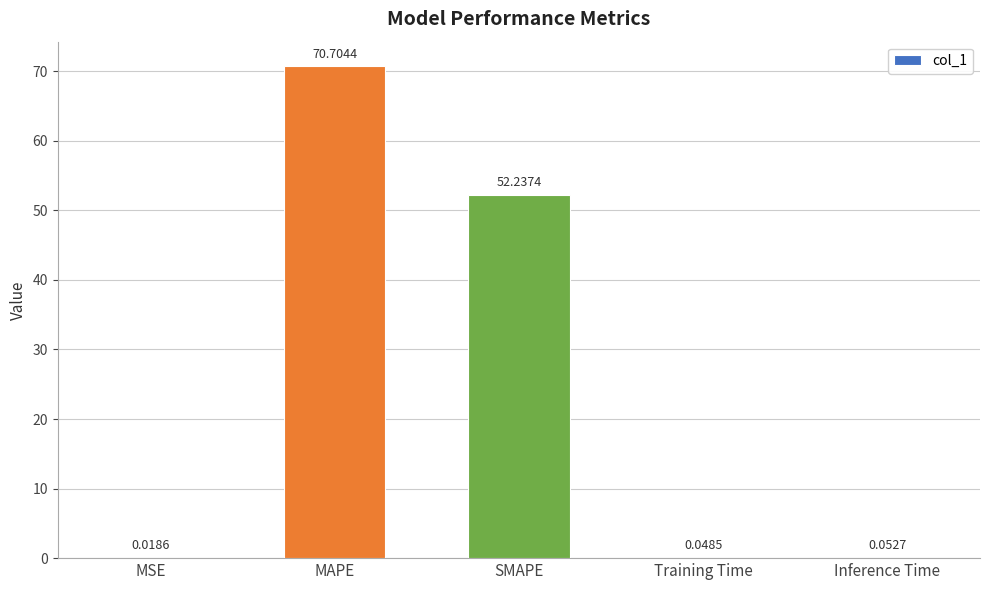

Which category has the highest value across all series?

MAPE